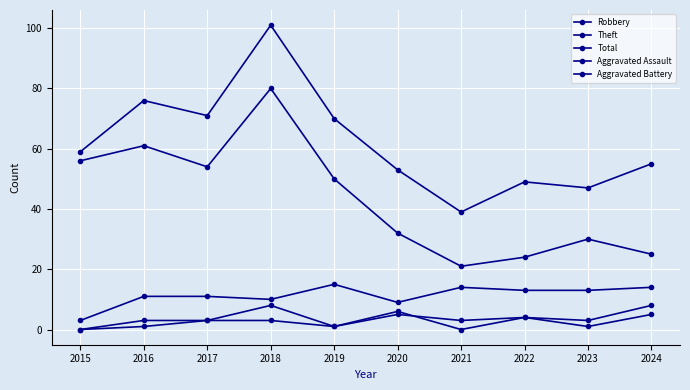

How many categories are shown in the chart?

10